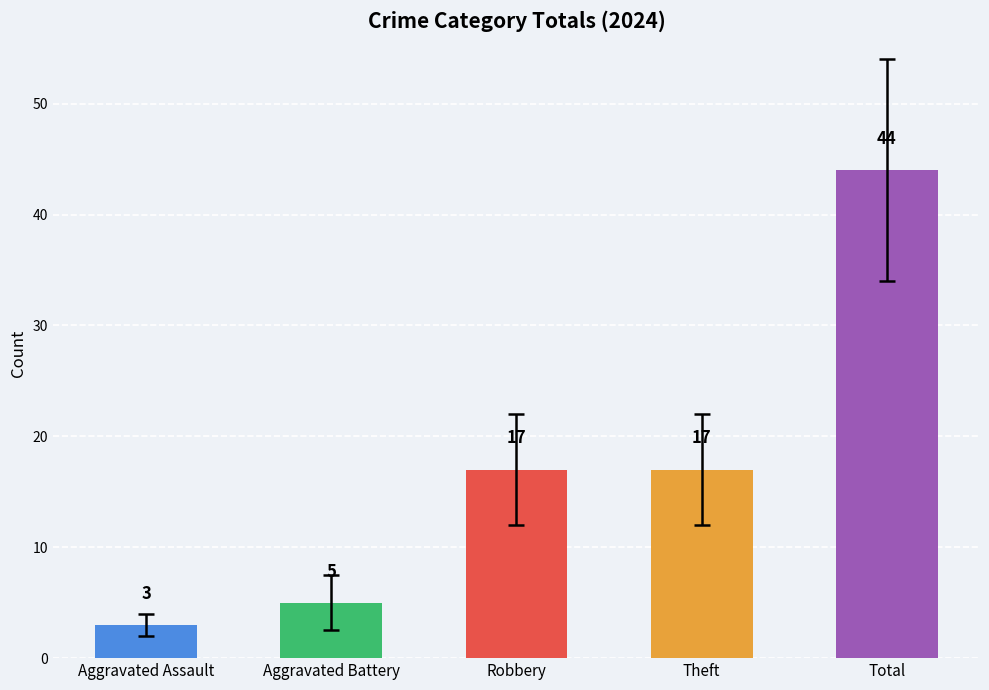

Read the value at Total, to the nearest 10.

40